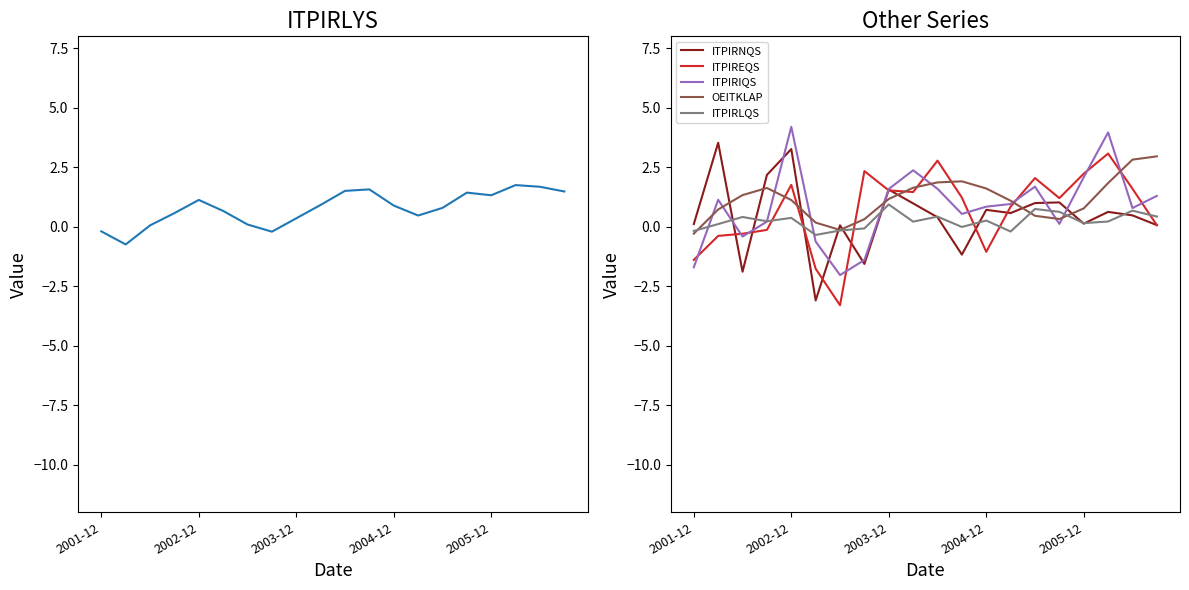

In ITPIRLYS, how many points are higher than both neighbors (excluding endpoints)?

4